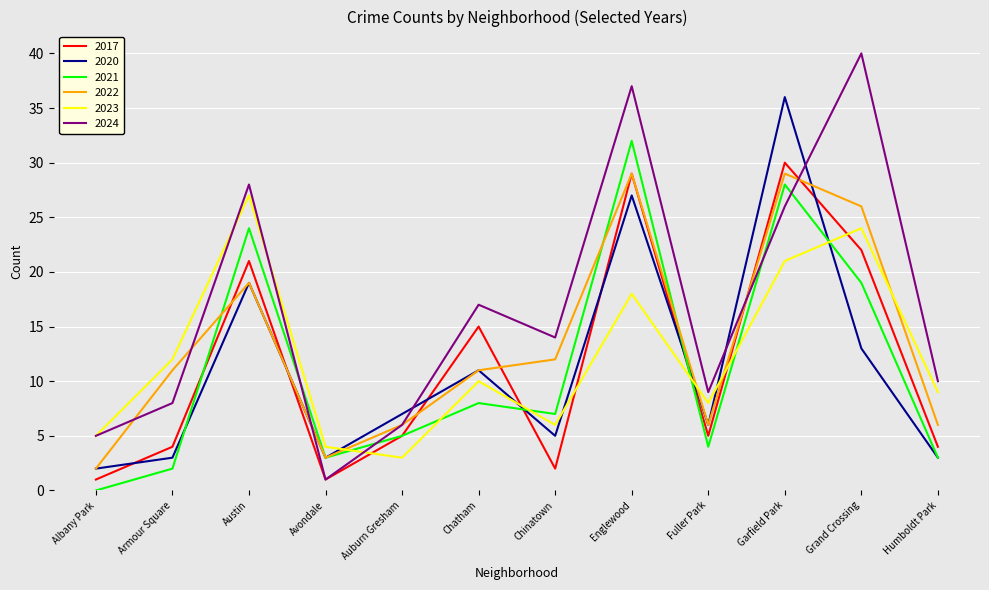

List the labels in order of 2024 value, smallest first.

Avondale, Albany Park, Auburn Gresham, Armour Square, Fuller Park, Humboldt Park, Chinatown, Chatham, Garfield Park, Austin, Englewood, Grand Crossing